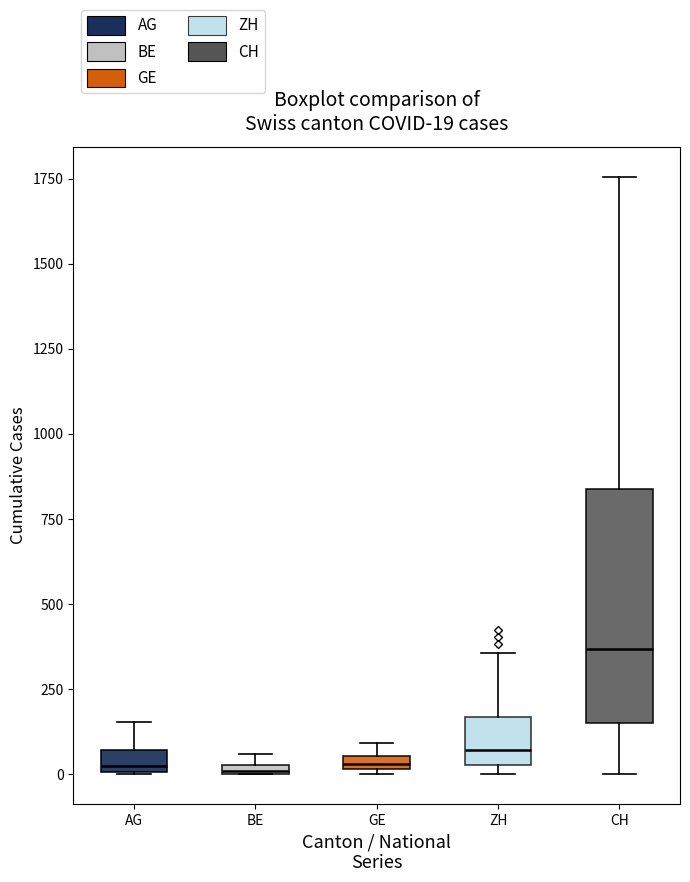

Which box is the tallest, from its lower edge to its upper edge?

CH